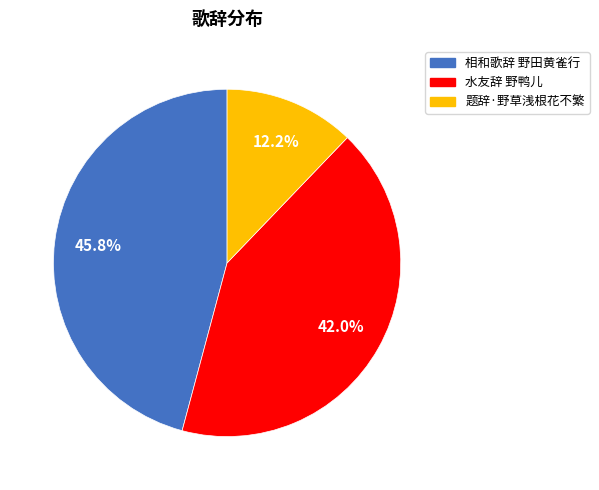

Is there any slice that represents more than half of the pie?

No